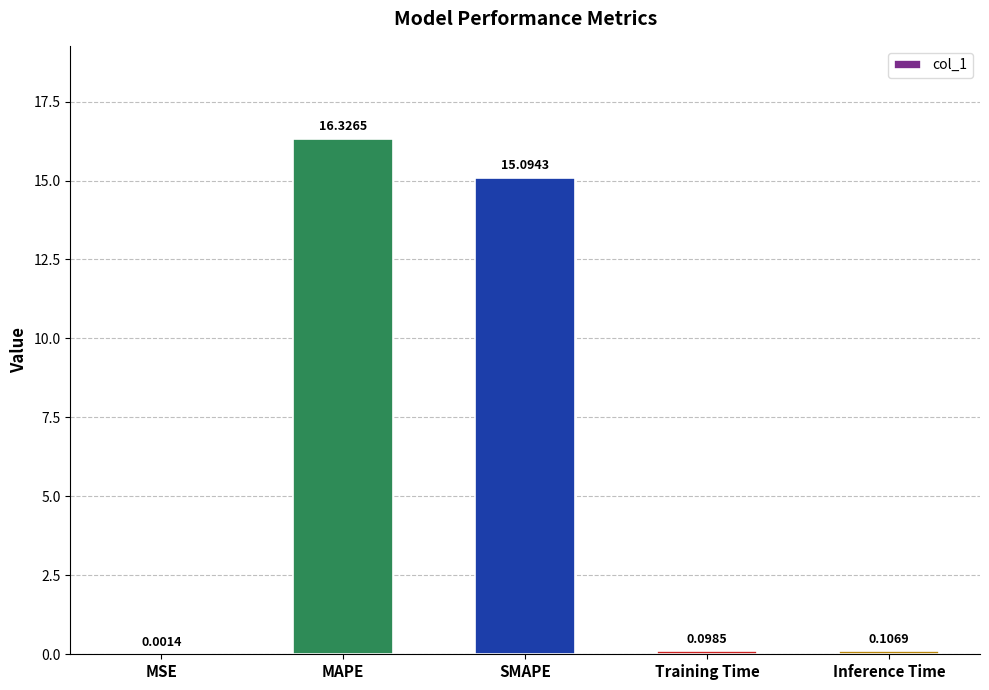

Which label corresponds to the largest value in the chart?

MAPE